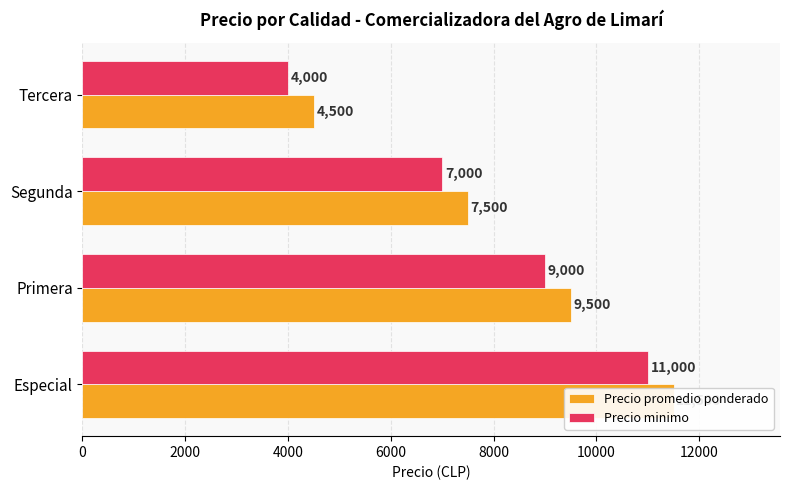

Rank the series at Tercera from lowest to highest value.

Precio minimo, Precio promedio ponderado